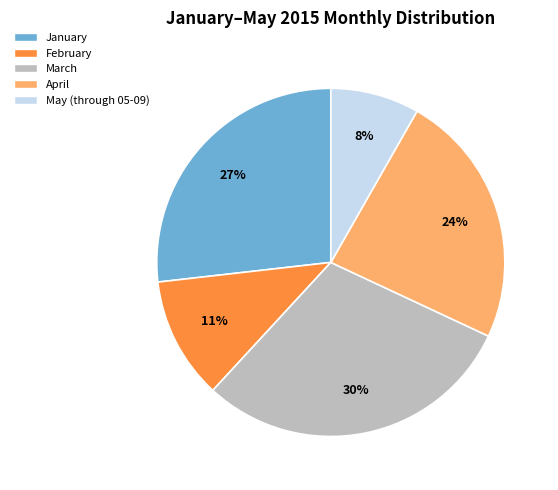

What percentage is the May (through 05-09) slice, to the nearest percent?

8%